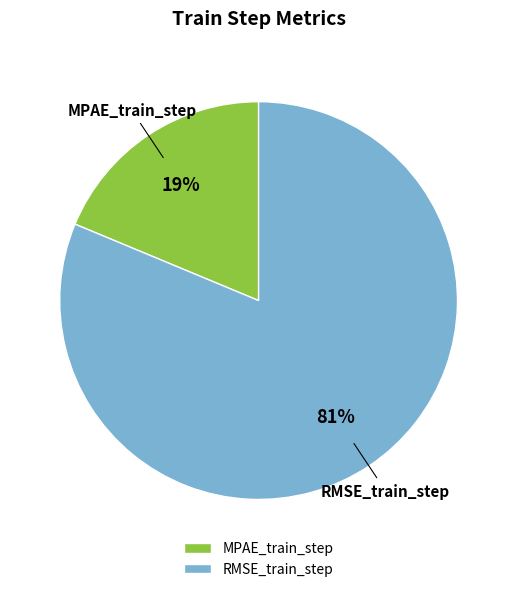

How many segments does this pie chart have?

2